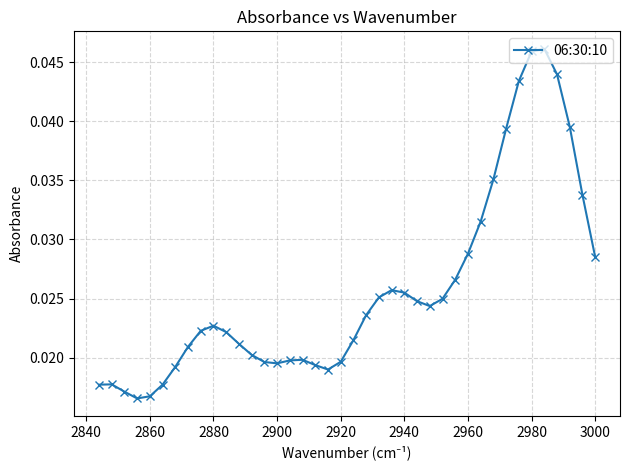

Count the values in the range 0 to 1.

40